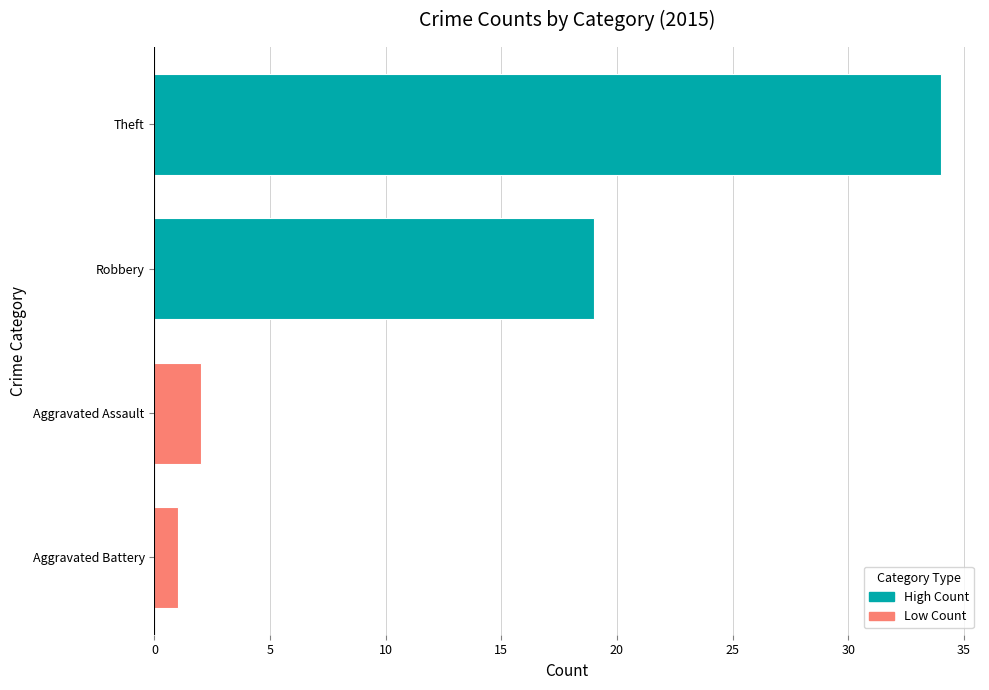

Rank the categories by value from highest to lowest.

Theft, Robbery, Aggravated Assault, Aggravated Battery